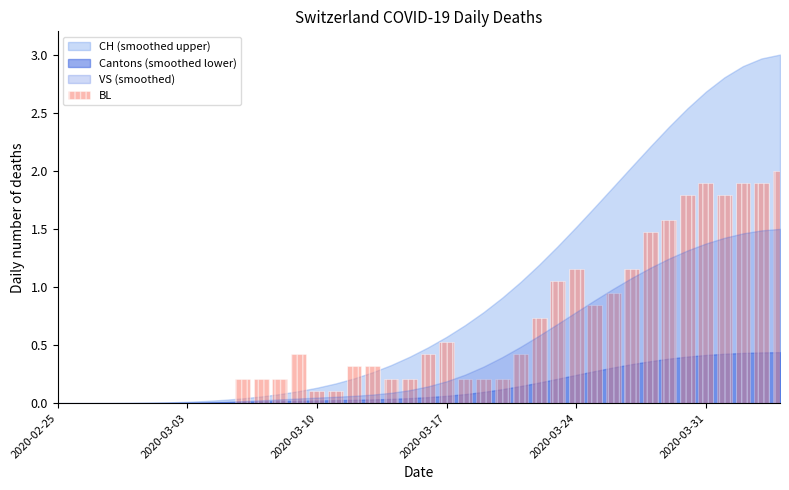

What is the maximum value shown in the chart?

2.0